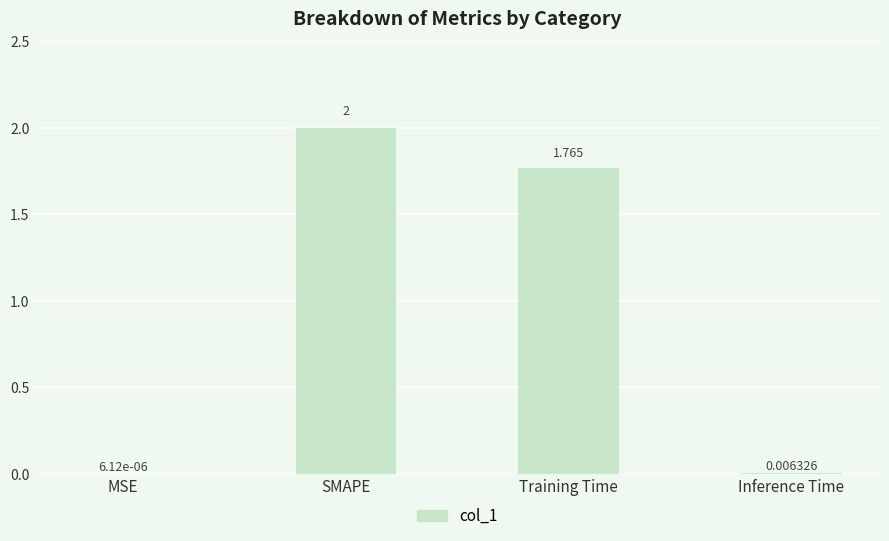

The value at Training Time is 3.2. True or false?

False